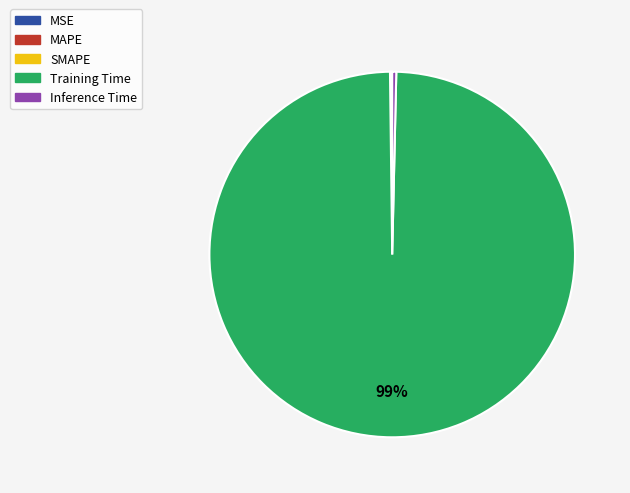

Which has a higher value, Training Time or Inference Time?

Training Time